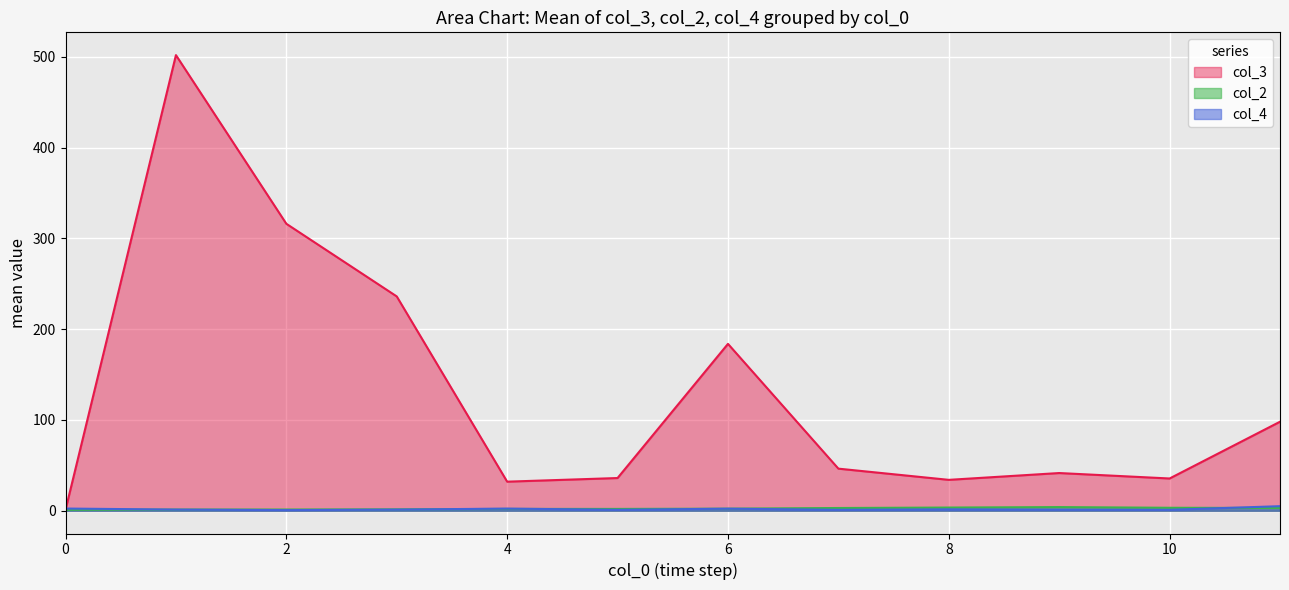

Which series has the widest spread of values?

col_3